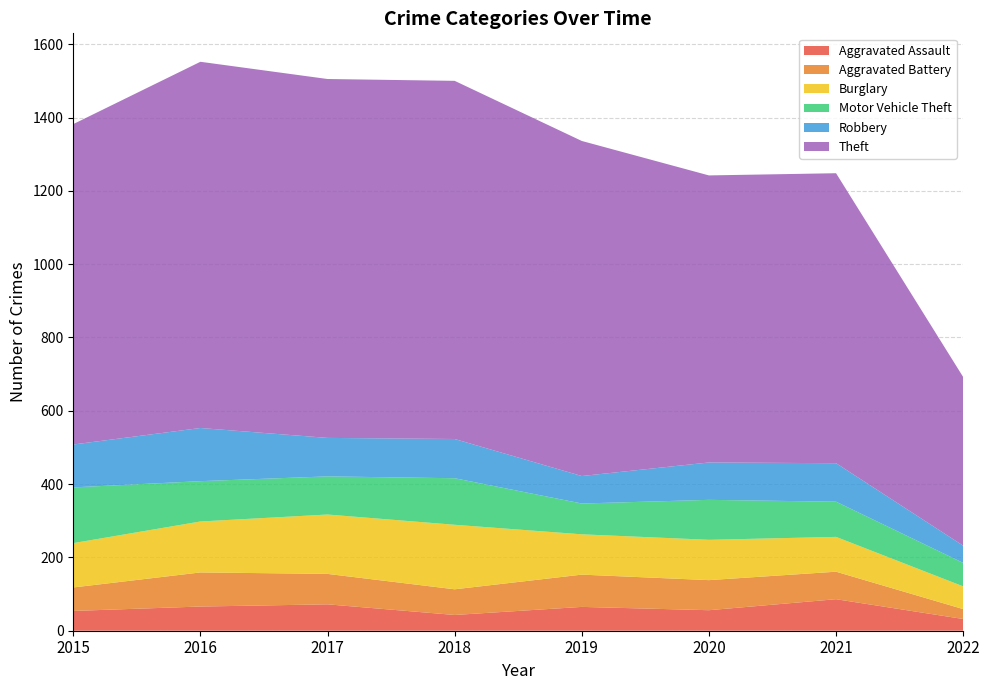

Reading left to right, list all the values displayed in this chart.

Aggravated Assault: 54	66	72	43	65	56	86	32
Aggravated Battery: 64	93	83	70	88	82	75	27
Burglary: 121	139	162	176	110	110	95	62
Motor Vehicle Theft: 152	110	104	127	84	109	96	64
Robbery: 117	145	105	107	75	102	105	47
Theft: 874	999	979	977	914	783	791	460